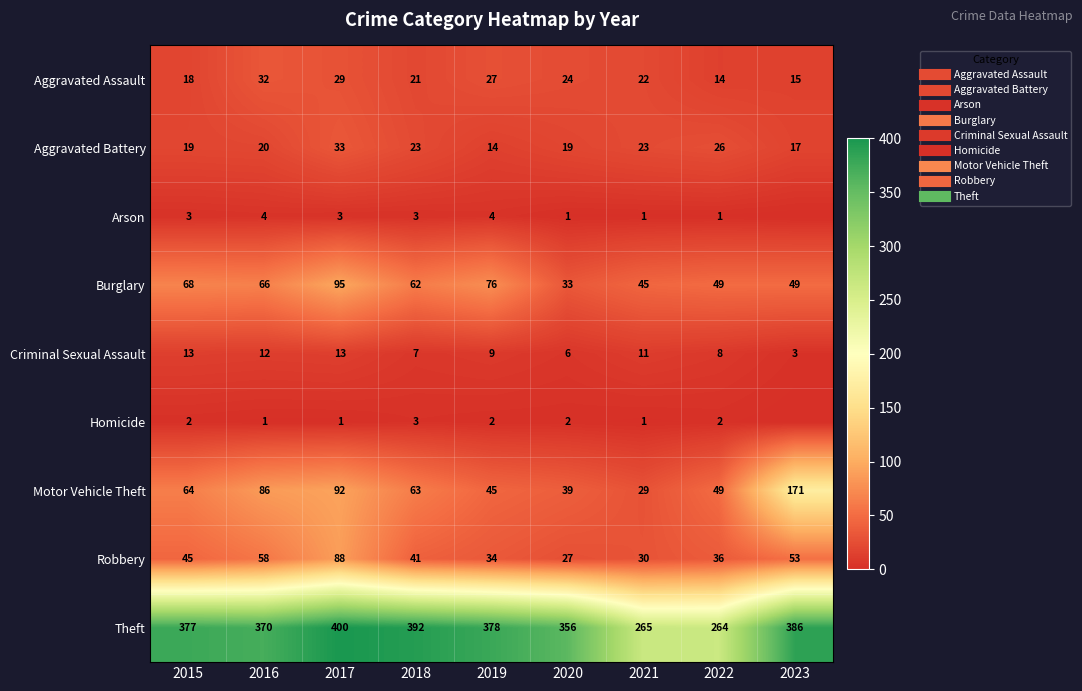

The value of Robbery at 2021 is 30. True or false?

True